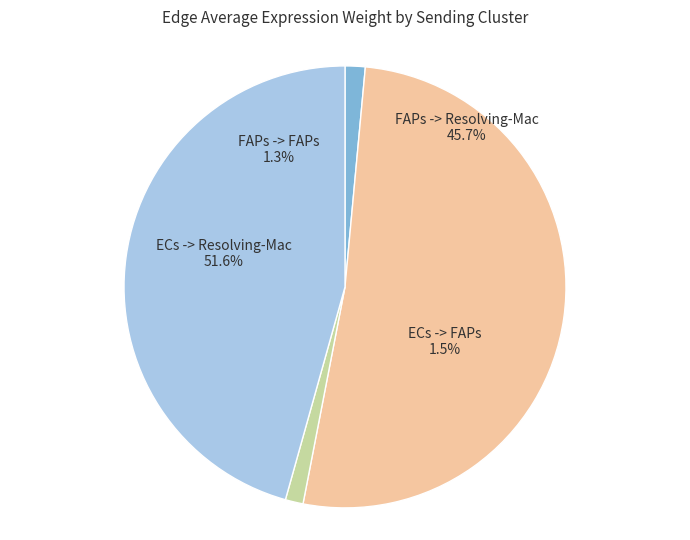

Rank the categories by value from highest to lowest.

ECs -> Resolving-Mac, FAPs -> Resolving-Mac, ECs -> FAPs, FAPs -> FAPs